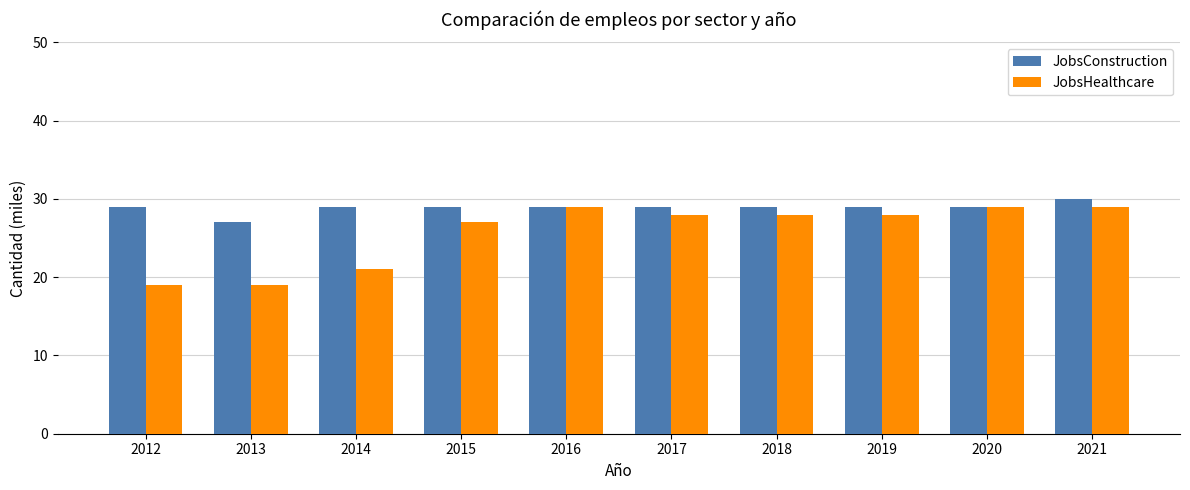

The value of JobsHealthcare at 2015 is 13. True or false?

False